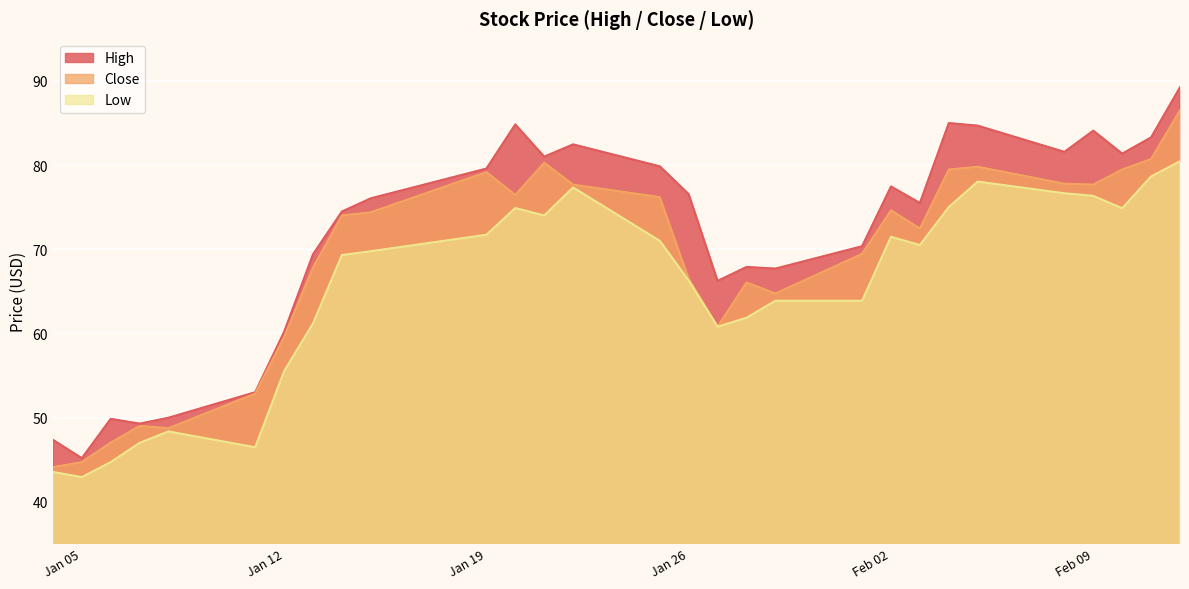

The value of Close at Feb 02 is 103.3. True or false?

False